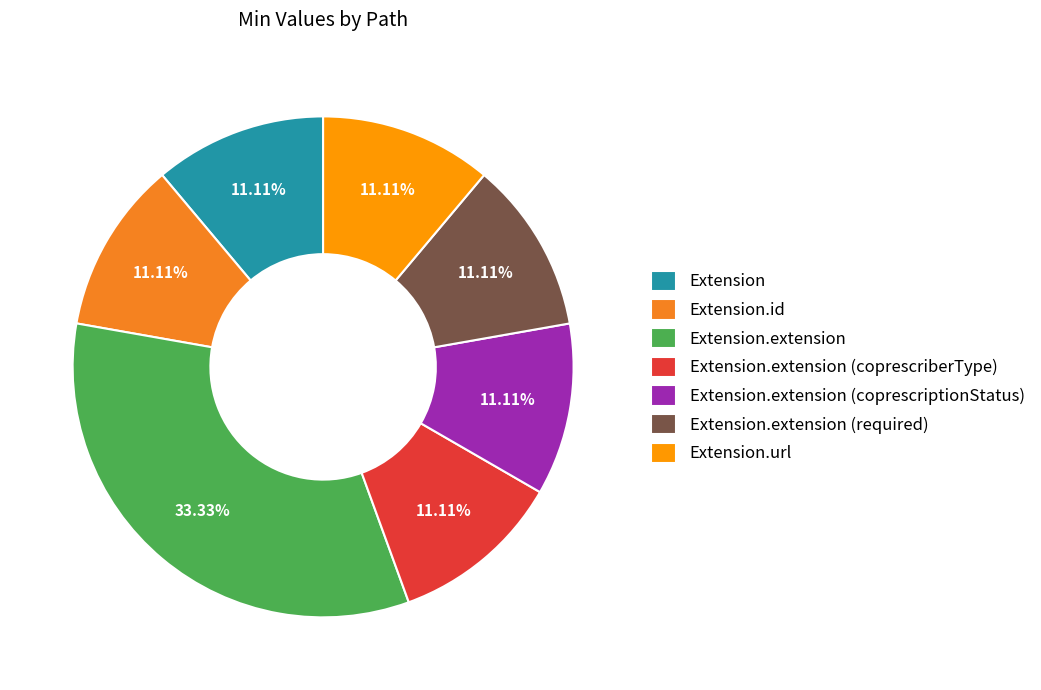

How many slices are in this pie chart?

7